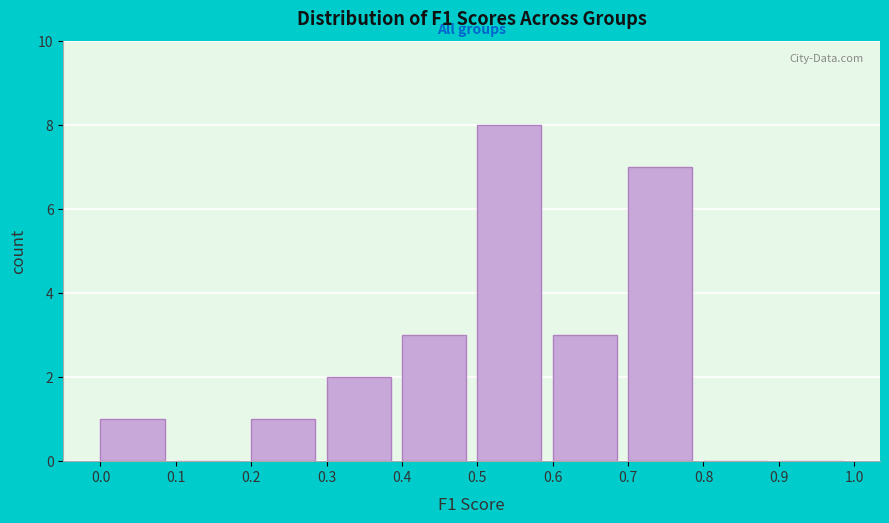

Reading left to right, list every bar in this chart as the range it spans on the x-axis followed by its height. The values are not printed on the chart, so give them approximately, as read against the axis.

0.0 to 0.1: 1
0.1 to 0.2: 0
0.2 to 0.3: 1
0.3 to 0.4: 2
0.4 to 0.5: 3
0.5 to 0.6: 8
0.6 to 0.7: 3
0.7 to 0.8: 7
0.8 to 0.9: 0
0.9 to 1.0: 0